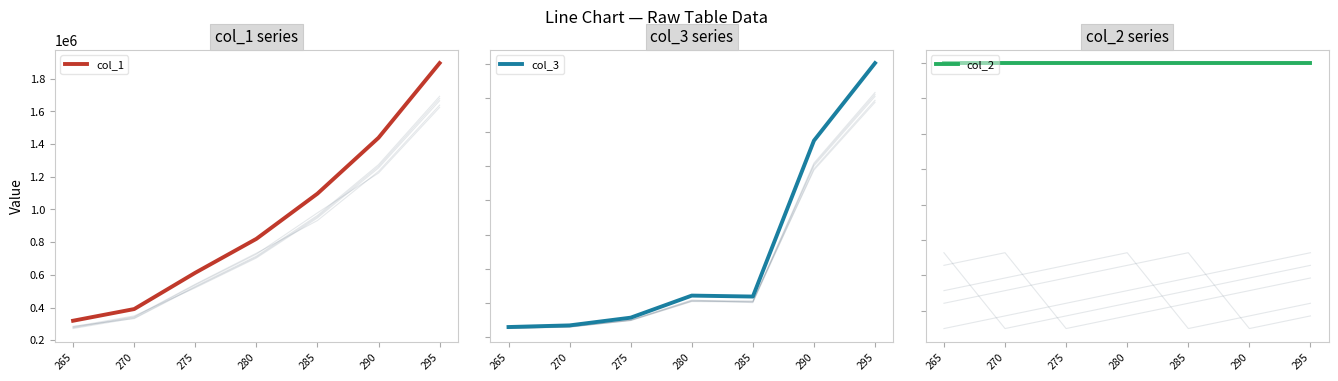

What is the spread (max minus min) of values at 295?

1895609.0